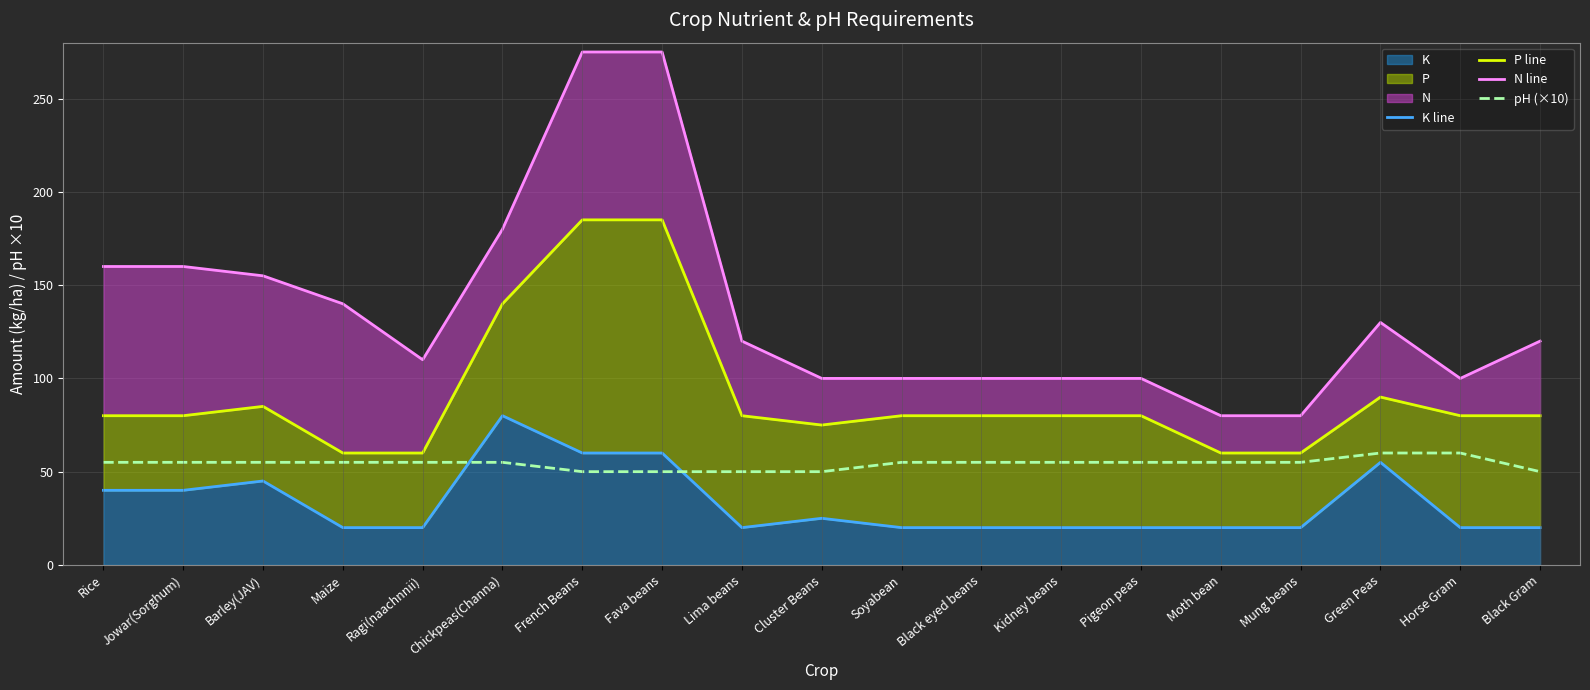

How many categories are shown in the chart?

19